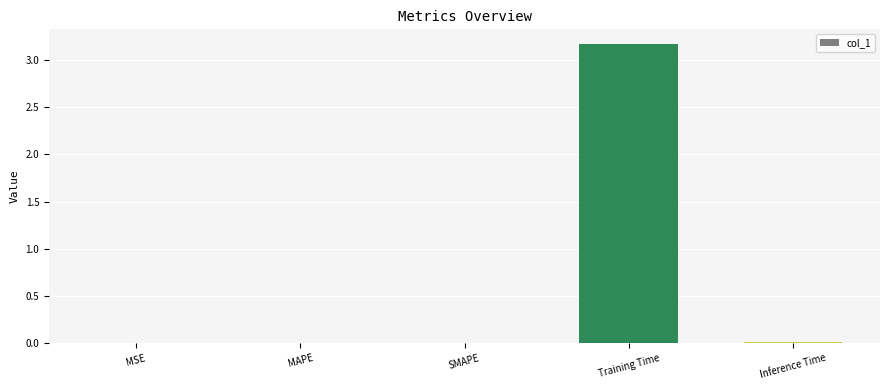

Which label corresponds to the largest value in the chart?

Training Time